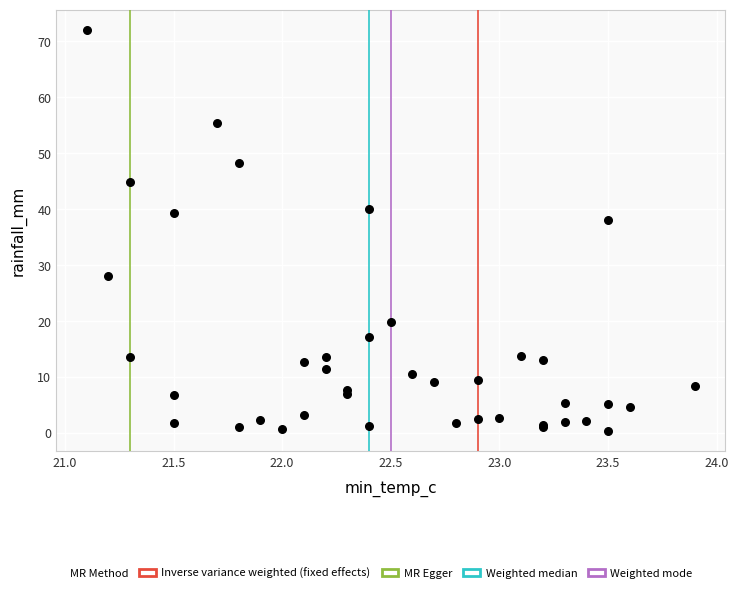

What Y value in the scatter plot is closest to 36?

38.0